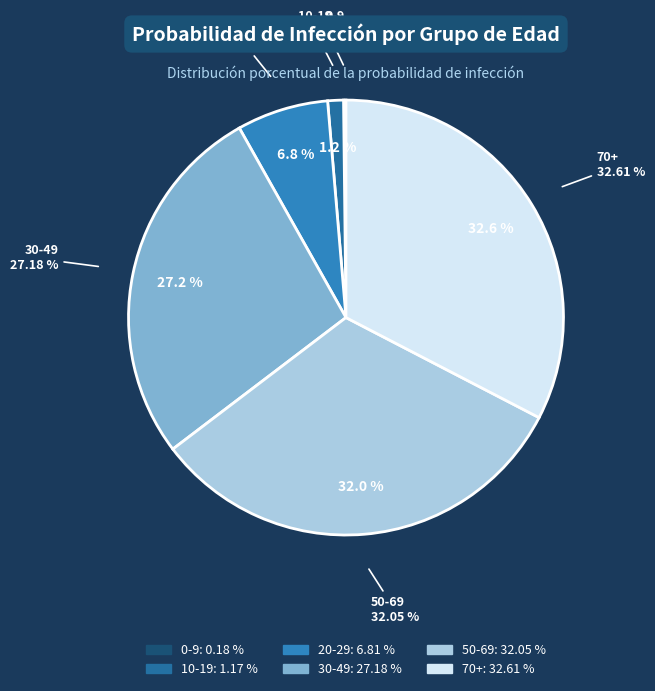

How many slices are in this pie chart?

6